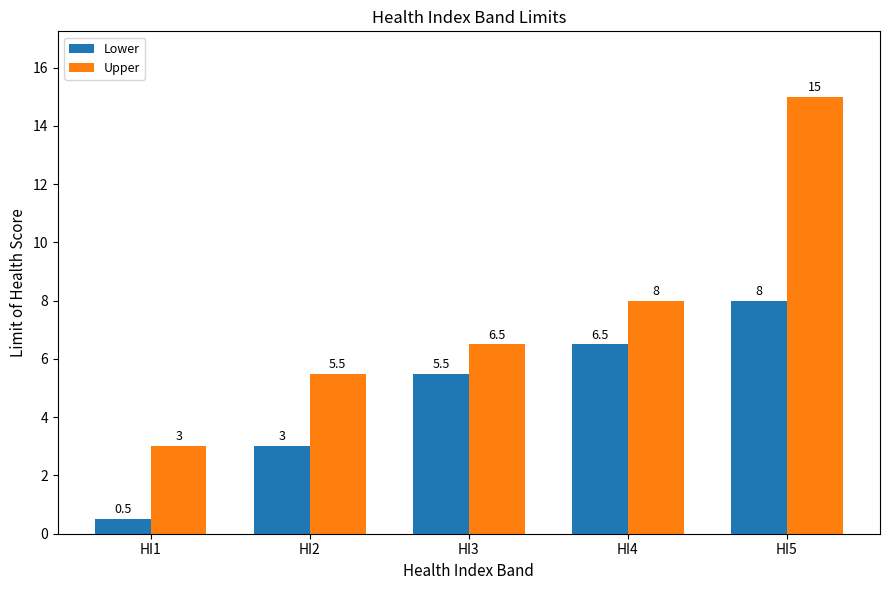

Reading right to left, extract all data points from this chart.

Lower: HI5=8.0	HI4=6.5	HI3=5.5	HI2=3.0	HI1=0.5
Upper: HI5=15.0	HI4=8.0	HI3=6.5	HI2=5.5	HI1=3.0